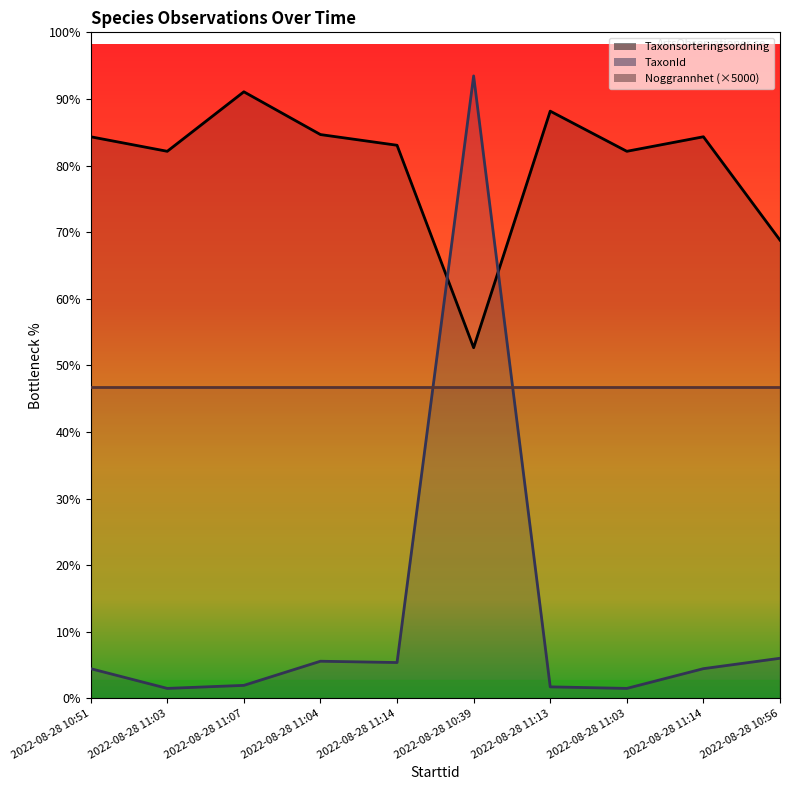

What is the difference between the maximum and minimum values in the Taxonsorteringsordning series?

41157